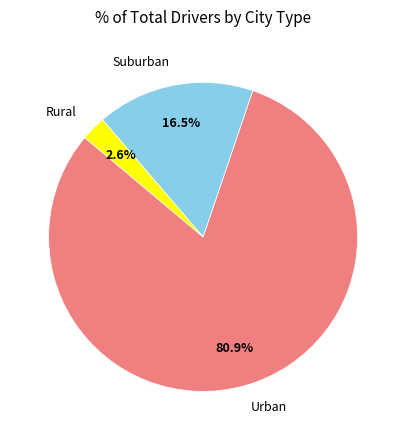

Which category has the biggest portion of the pie?

Urban